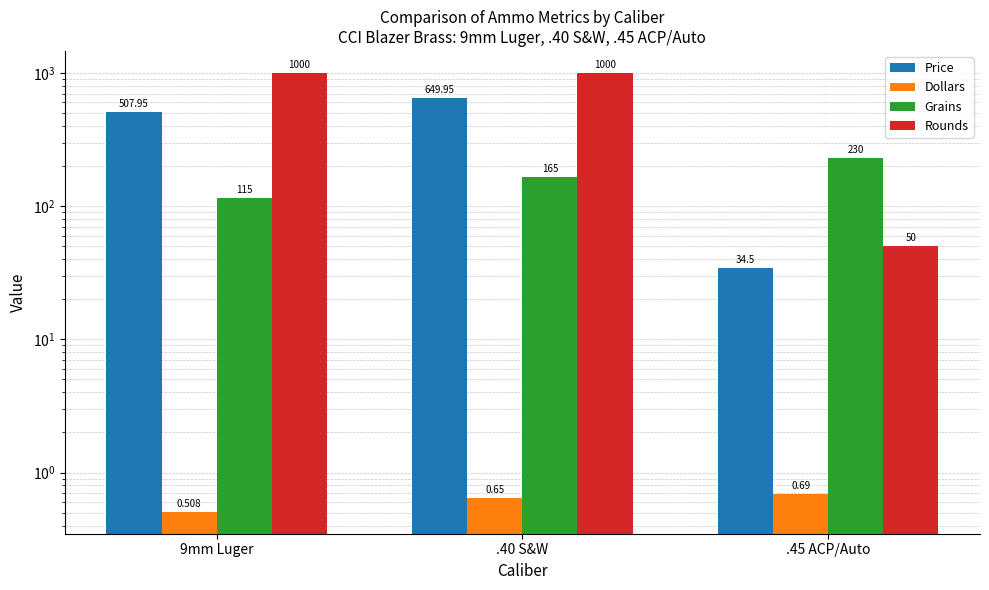

What position from the left is .40 S&W?

2